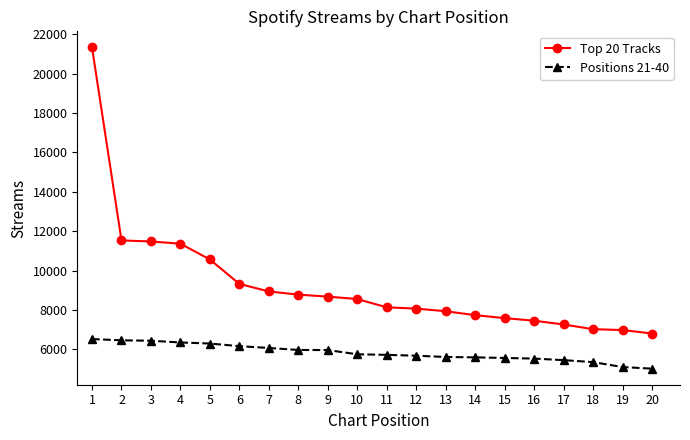

Between 10 and 19, which series saw the biggest shift?

Top 20 Tracks